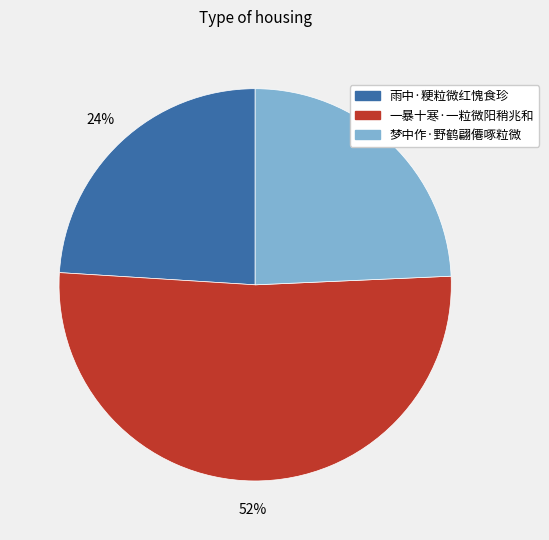

Which has a higher value, 一暴十寒·一粒微阳稍兆和 or 雨中·粳粒微红愧食珍?

一暴十寒·一粒微阳稍兆和